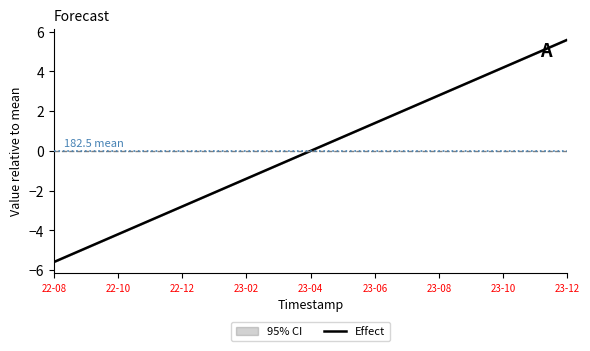

Between 22-08 and 23-06, which is larger?

23-06